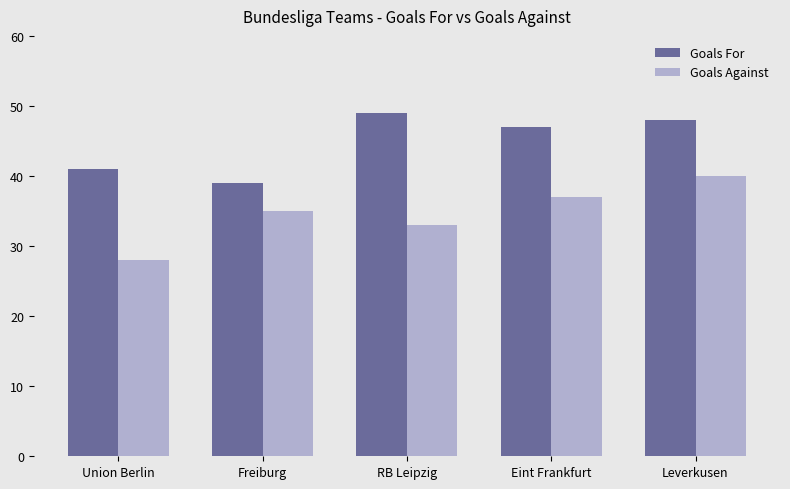

Reading right to left, extract all data points from this chart.

Goals For: 48	47	49	39	41
Goals Against: 40	37	33	35	28